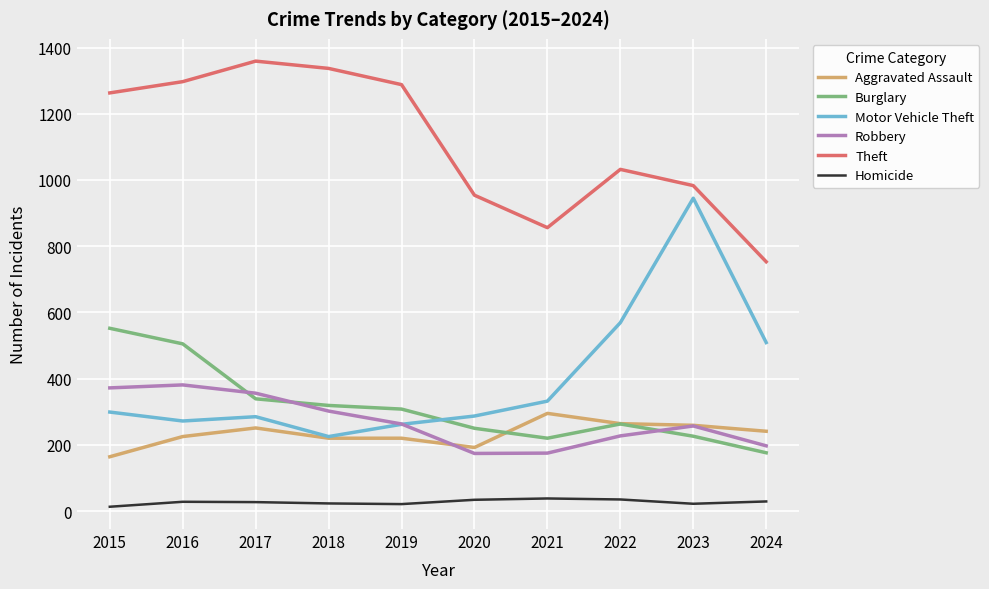

Count the number of categories in the chart.

10